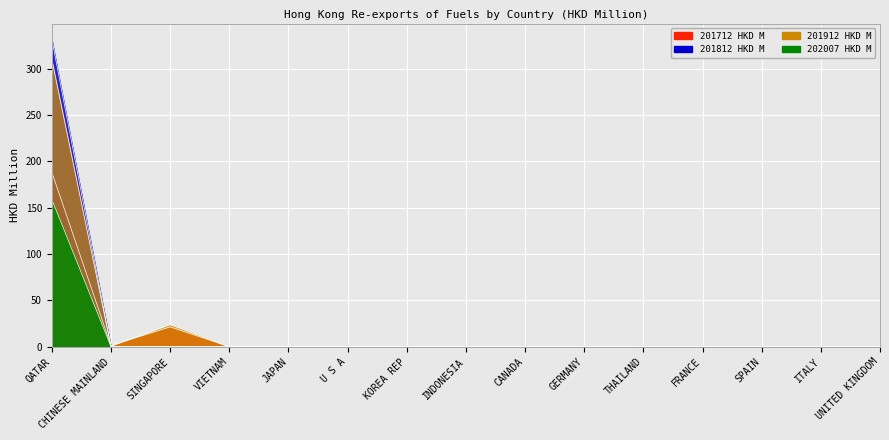

Where is the first local maximum for 201912 HKD M?

SINGAPORE